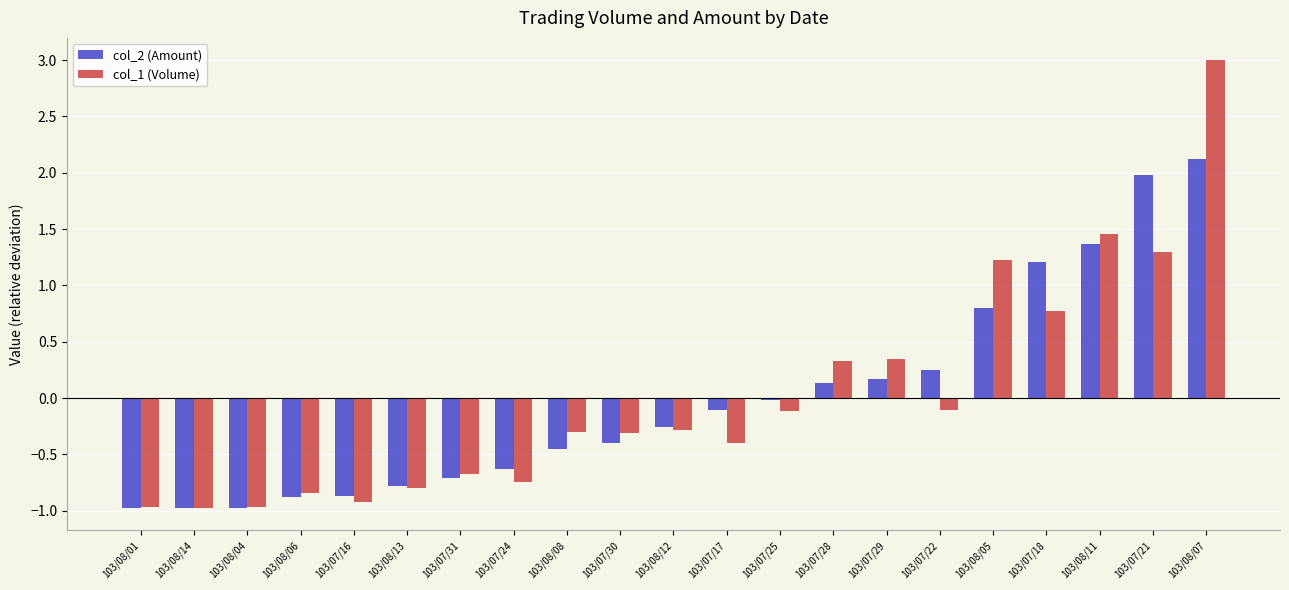

The col_1 (Volume) series shows -0.9 at 103/07/16. True or false?

True